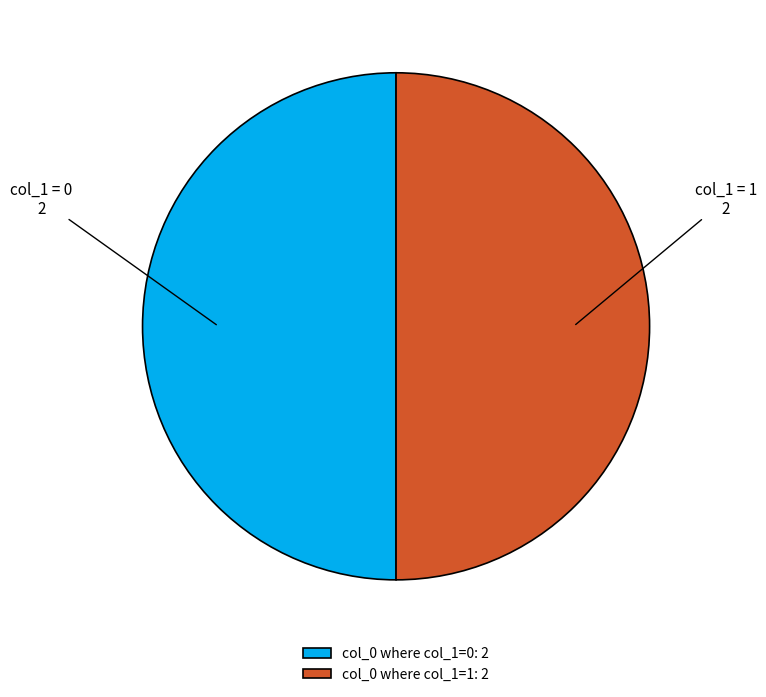

Approximately how many times larger is the value at col_0 where col_1=0: 2 compared to col_0 where col_1=1: 2?

1.0